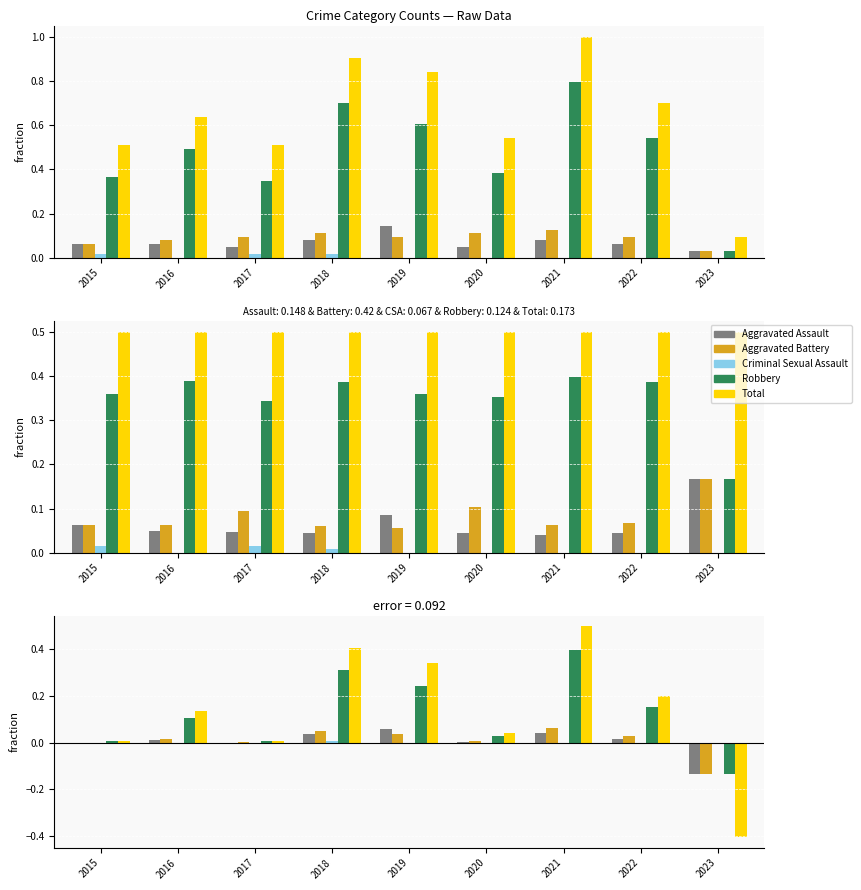

The value of Total at 2022 is 0.2. True or false?

True